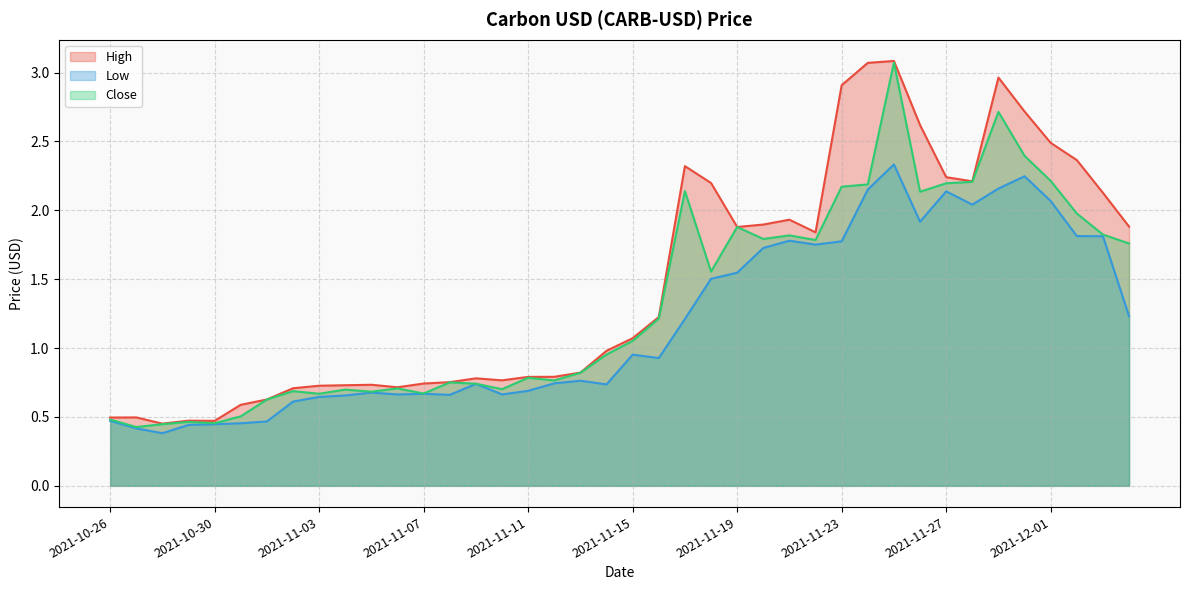

Is it true that Close equals 0.1 at 2021-10-27?

False